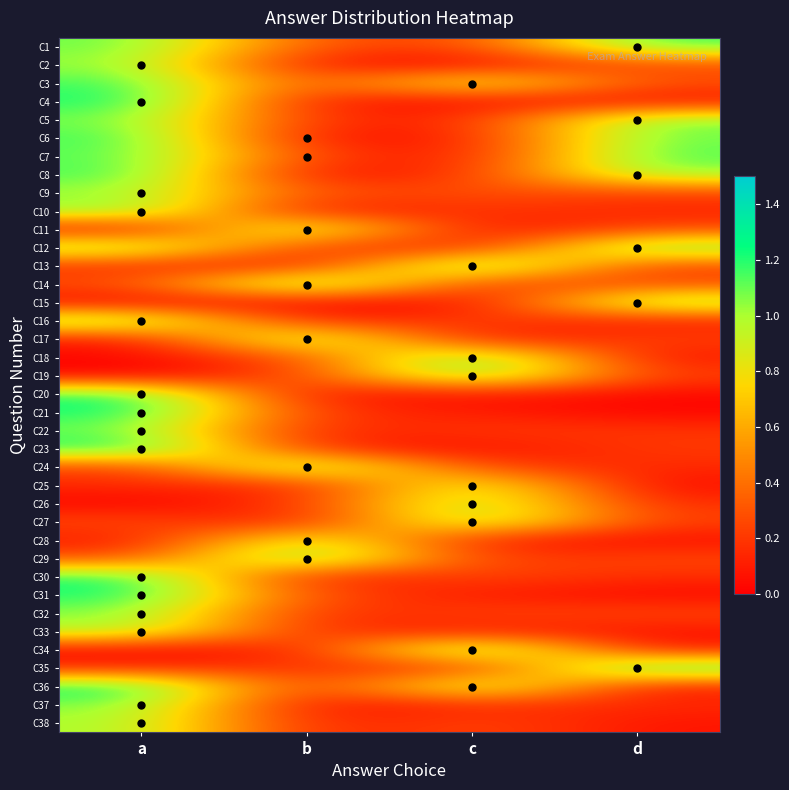

Rank the series at a from lowest to highest value.

C19, C26, C18, C15, C34, C11, C28, C17, C35, C25, C13, C24, C27, C29, C14, C33, C38, C9, C2, C32, C12, C37, C5, C10, C22, C1, C16, C7, C8, C3, C6, C20, C30, C31, C4, C21, C23, C36